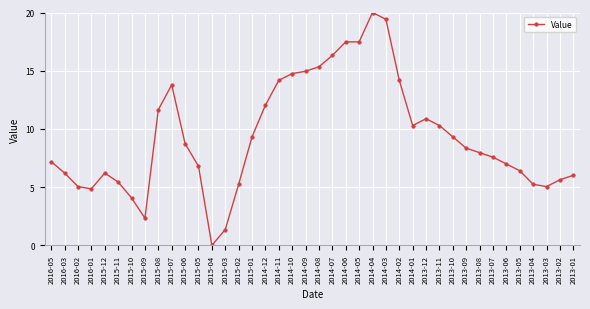

Does the chart have visible grid lines?

Yes